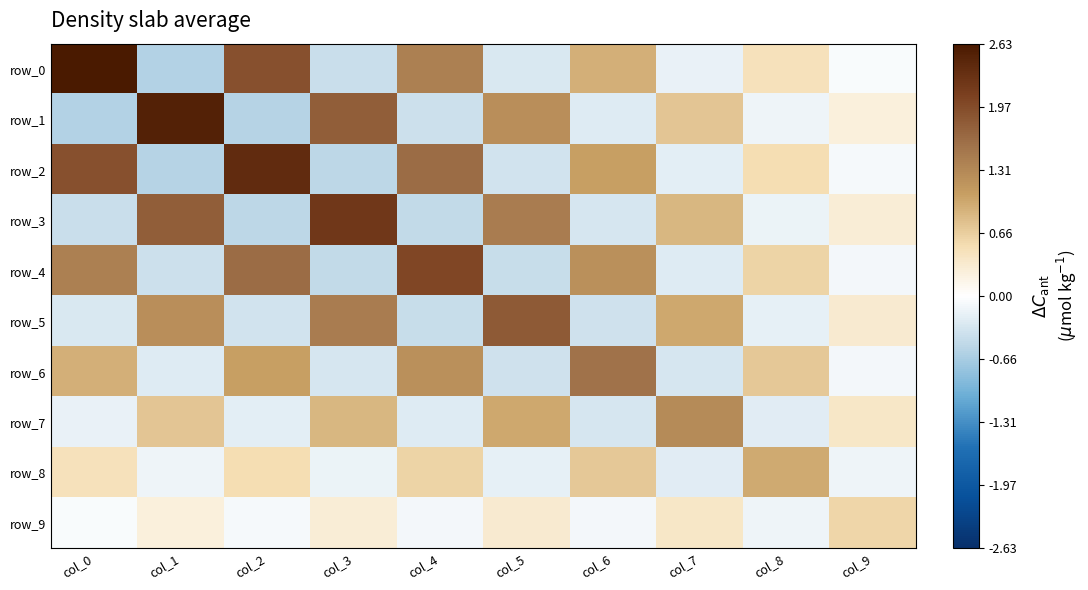

What is the maximum value shown in the chart?

2.6